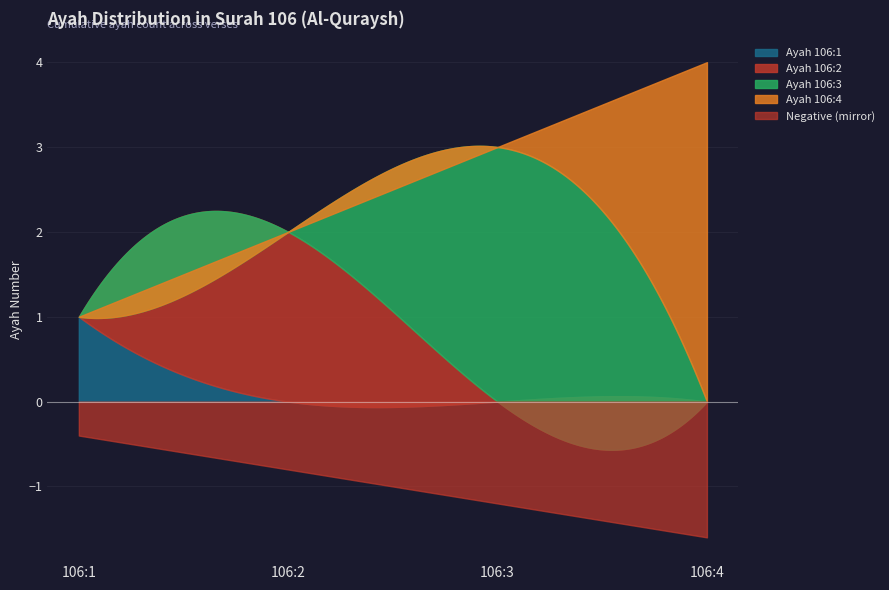

True or false: the data has more than 1 interior local peaks.

False